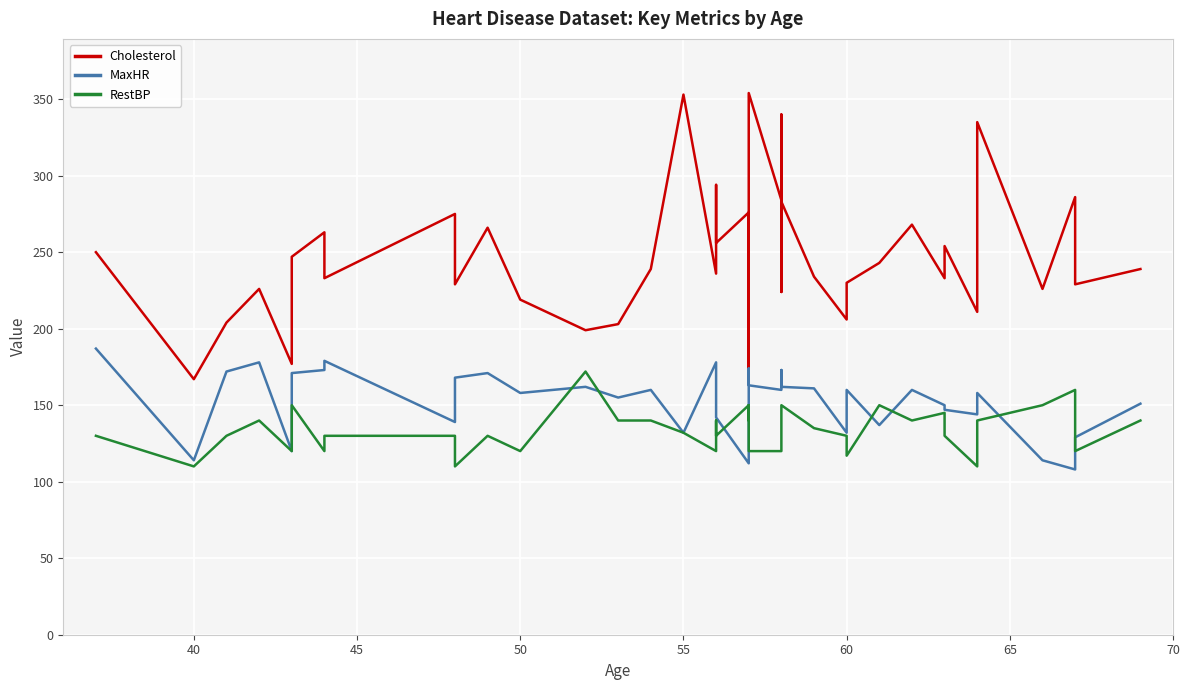

Which series has the largest total across all categories?

Cholesterol